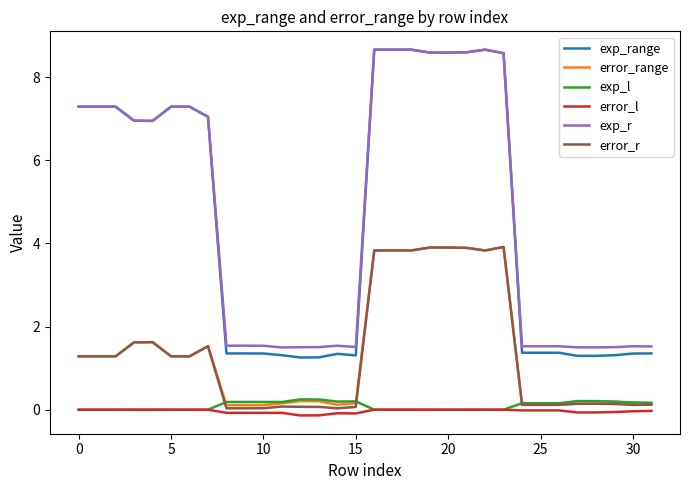

What is the greatest value displayed?

8.7